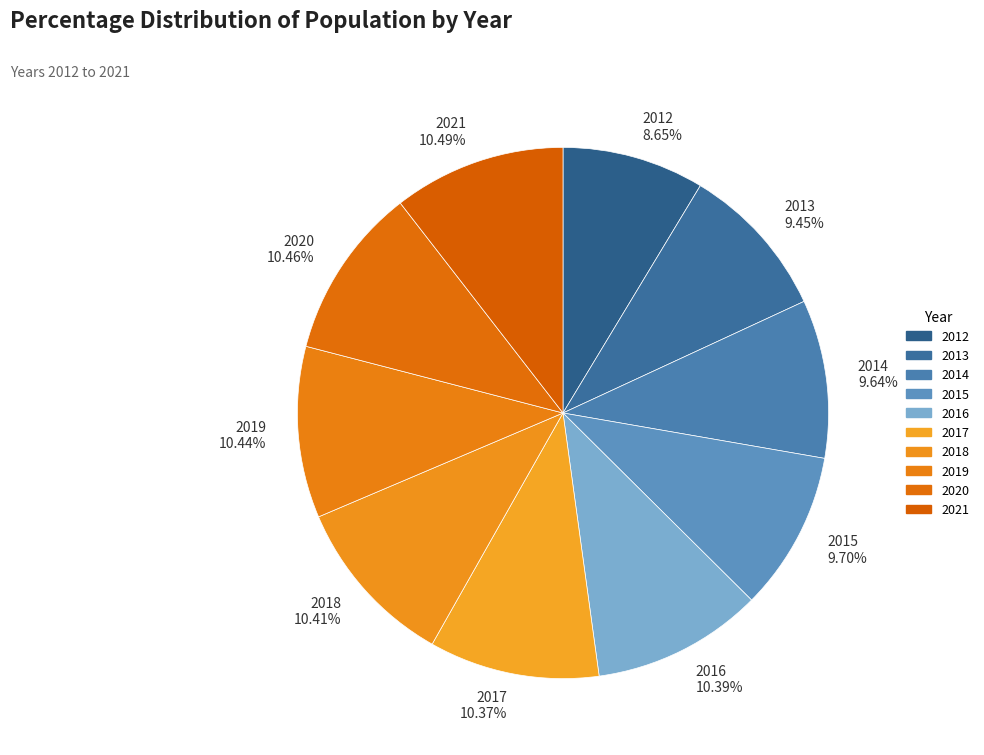

Which has a higher value, 2021 or 2014?

2021